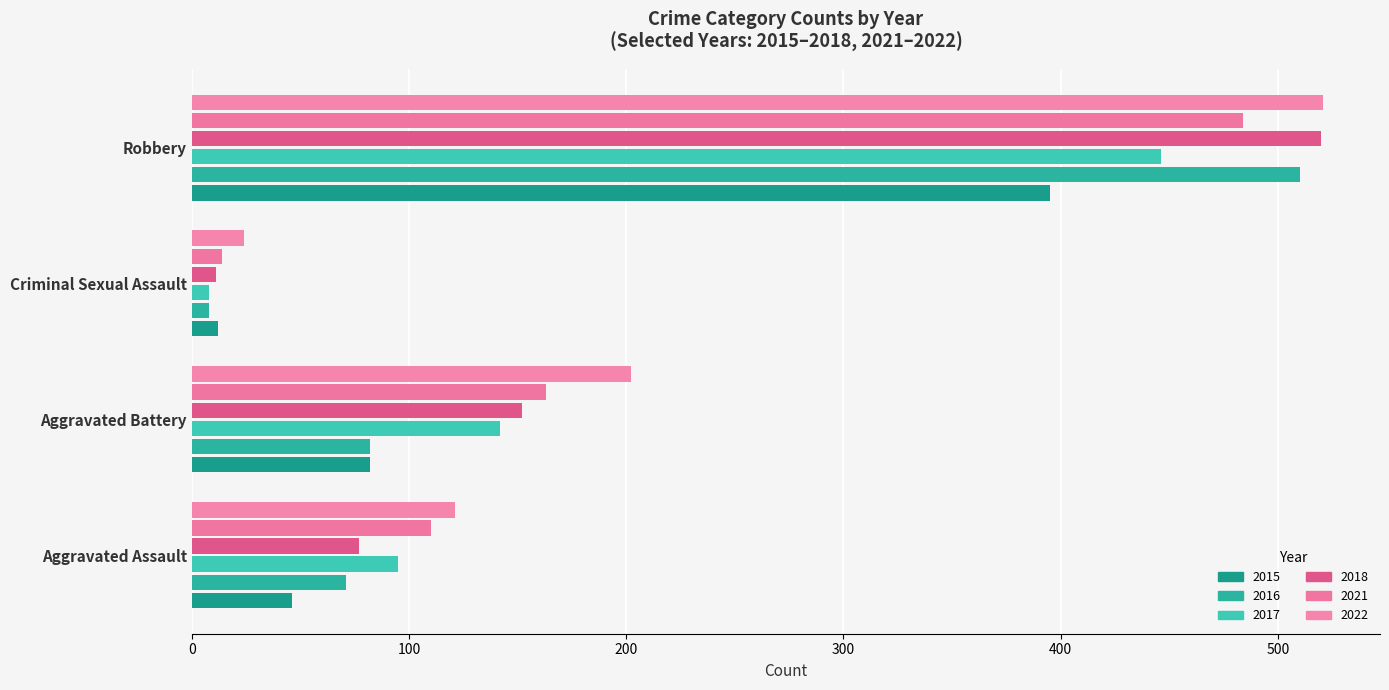

Rank the series by their maximum value, from highest to lowest.

2022, 2018, 2016, 2021, 2017, 2015